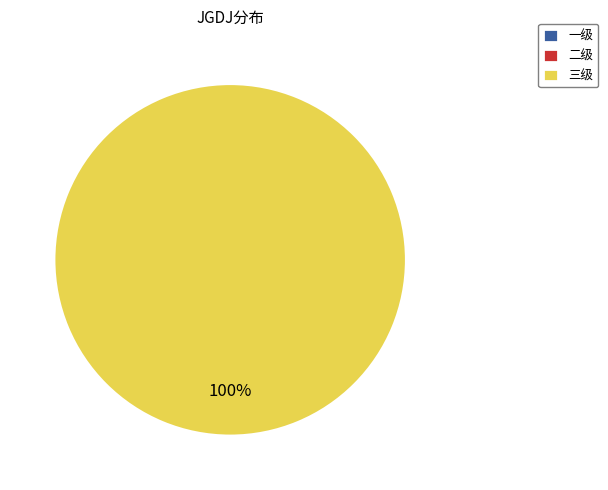

Is there a majority slice in this chart?

Yes